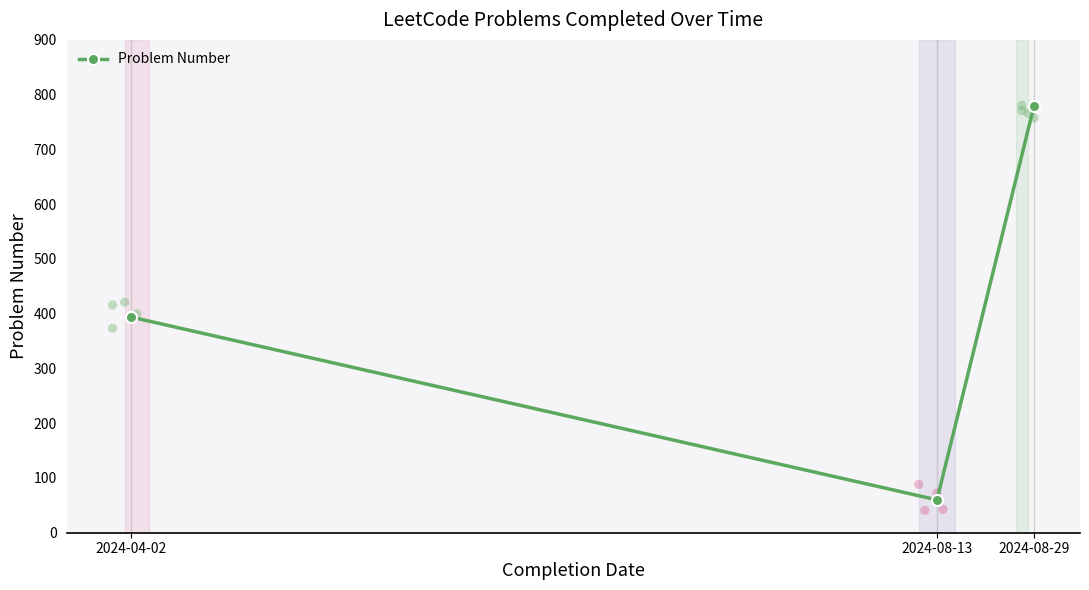

Approximately how many times larger is the value at 2024-08-13 compared to 2024-04-02?

0.2